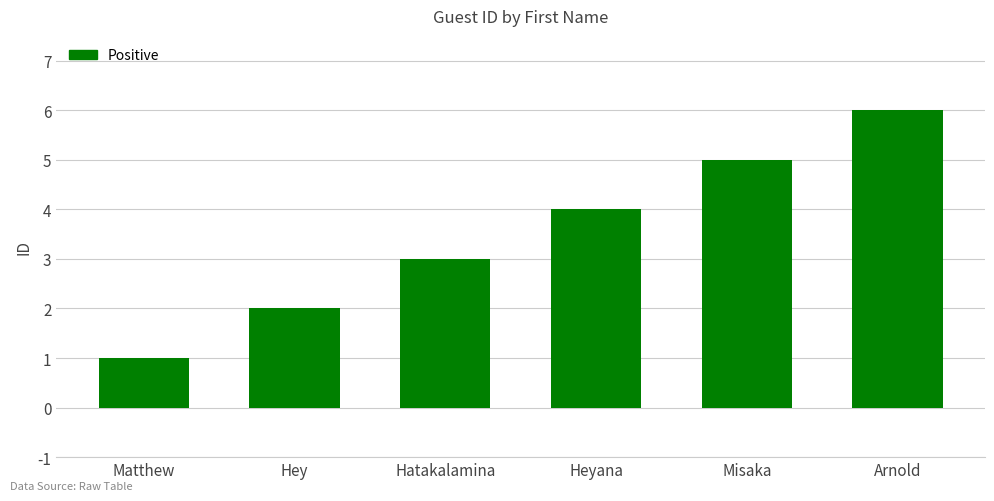

What is the average value?

4